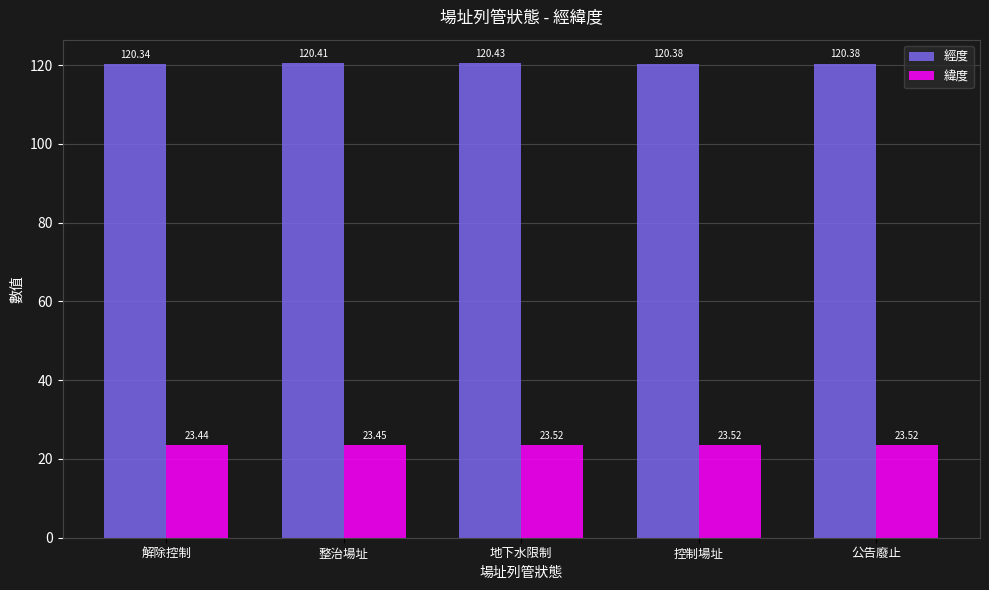

What is the difference between the maximum and minimum values in the 經度 series?

0.1